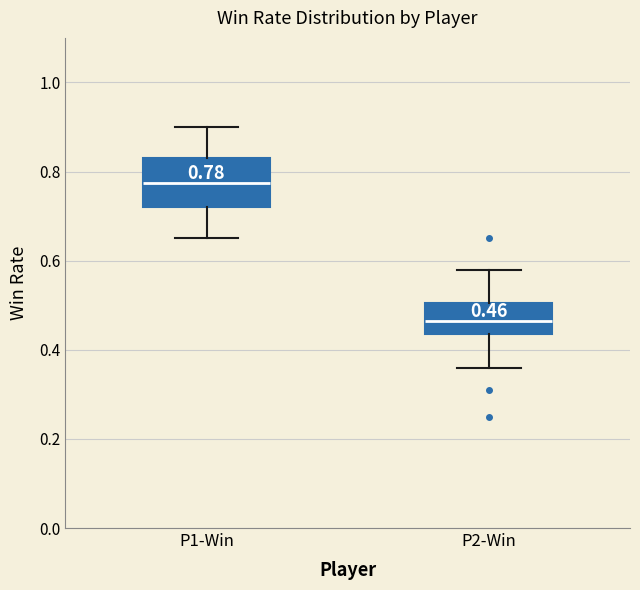

Which box's median line is the lowest?

P2-Win